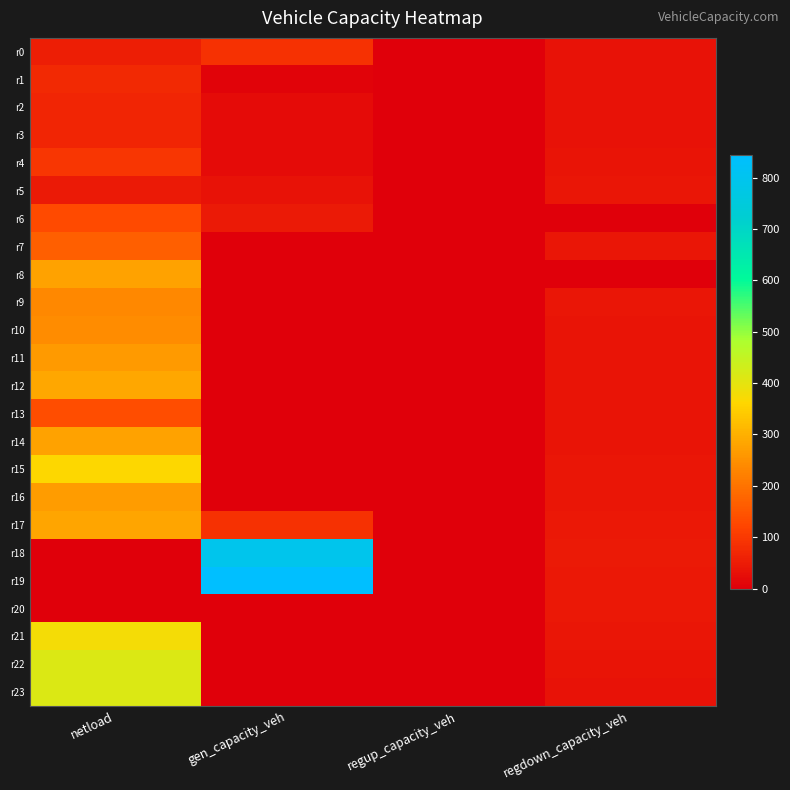

Reading left to right, what are all the values shown in this chart?

r0: netload=55.1	gen_capacity_veh=87.2	regup_capacity_veh=0.0	regdown_capacity_veh=34.3
r1: netload=75.3	gen_capacity_veh=9.0	regup_capacity_veh=0.0	regdown_capacity_veh=33.4
r2: netload=67.8	gen_capacity_veh=21.5	regup_capacity_veh=0.0	regdown_capacity_veh=33.3
r3: netload=66.8	gen_capacity_veh=21.5	regup_capacity_veh=0.0	regdown_capacity_veh=34.1
r4: netload=97.7	gen_capacity_veh=21.1	regup_capacity_veh=0.0	regdown_capacity_veh=36.5
r5: netload=46.3	gen_capacity_veh=33.1	regup_capacity_veh=0.0	regdown_capacity_veh=40.9
r6: netload=131.3	gen_capacity_veh=48.1	regup_capacity_veh=0.0	regdown_capacity_veh=0.0
r7: netload=165.7	gen_capacity_veh=0.0	regup_capacity_veh=0.0	regdown_capacity_veh=42.7
r8: netload=279.4	gen_capacity_veh=0.0	regup_capacity_veh=0.0	regdown_capacity_veh=0.0
r9: netload=235.0	gen_capacity_veh=0.0	regup_capacity_veh=0.0	regdown_capacity_veh=39.7
r10: netload=242.9	gen_capacity_veh=0.0	regup_capacity_veh=0.0	regdown_capacity_veh=38.9
r11: netload=266.2	gen_capacity_veh=0.0	regup_capacity_veh=0.0	regdown_capacity_veh=37.8
r12: netload=285.5	gen_capacity_veh=0.0	regup_capacity_veh=0.0	regdown_capacity_veh=37.8
r13: netload=138.0	gen_capacity_veh=0.0	regup_capacity_veh=0.0	regdown_capacity_veh=38.1
r14: netload=280.1	gen_capacity_veh=0.0	regup_capacity_veh=0.0	regdown_capacity_veh=38.7
r15: netload=364.1	gen_capacity_veh=0.0	regup_capacity_veh=0.0	regdown_capacity_veh=39.9
r16: netload=267.1	gen_capacity_veh=0.0	regup_capacity_veh=0.0	regdown_capacity_veh=41.6
r17: netload=283.3	gen_capacity_veh=88.1	regup_capacity_veh=0.0	regdown_capacity_veh=43.8
r18: netload=0.0	gen_capacity_veh=793.4	regup_capacity_veh=0.0	regdown_capacity_veh=46.3
r19: netload=0.0	gen_capacity_veh=843.6	regup_capacity_veh=0.0	regdown_capacity_veh=46.0
r20: netload=0.0	gen_capacity_veh=0.0	regup_capacity_veh=0.0	regdown_capacity_veh=43.8
r21: netload=377.2	gen_capacity_veh=0.0	regup_capacity_veh=0.0	regdown_capacity_veh=40.7
r22: netload=414.3	gen_capacity_veh=0.0	regup_capacity_veh=0.0	regdown_capacity_veh=37.7
r23: netload=414.6	gen_capacity_veh=0.0	regup_capacity_veh=0.0	regdown_capacity_veh=35.8